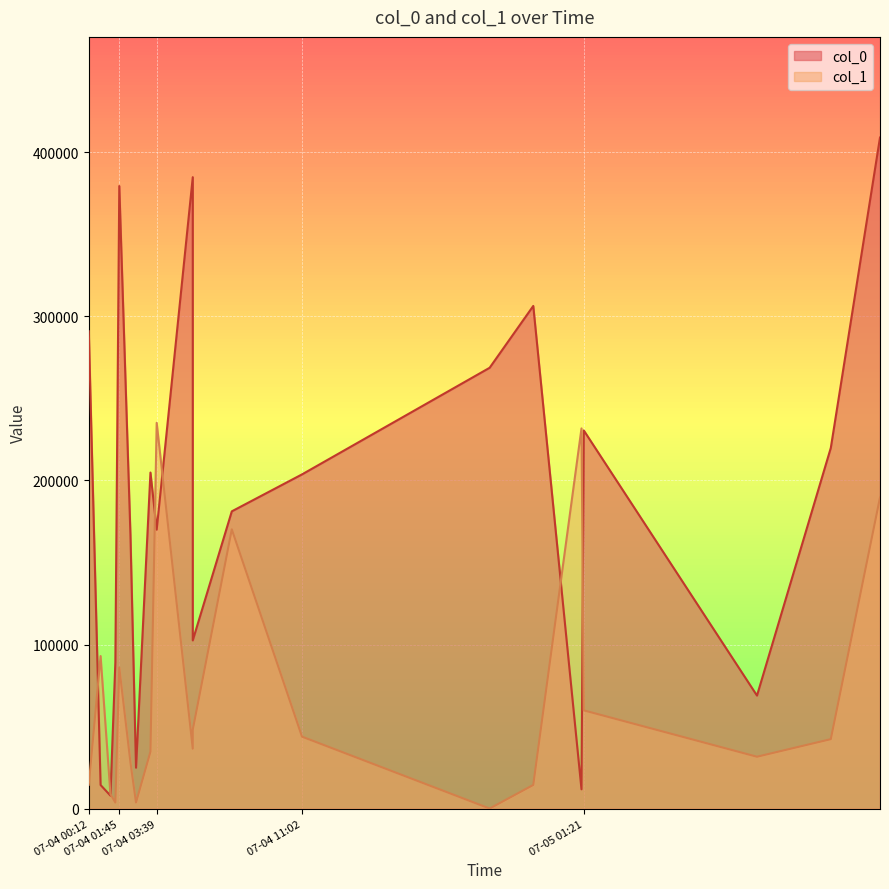

How many values in the col_0 series exceed 203628?

9